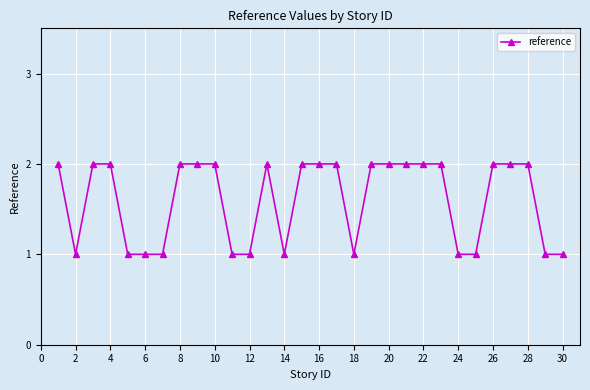

What is the value of the 8th point from the left?

2